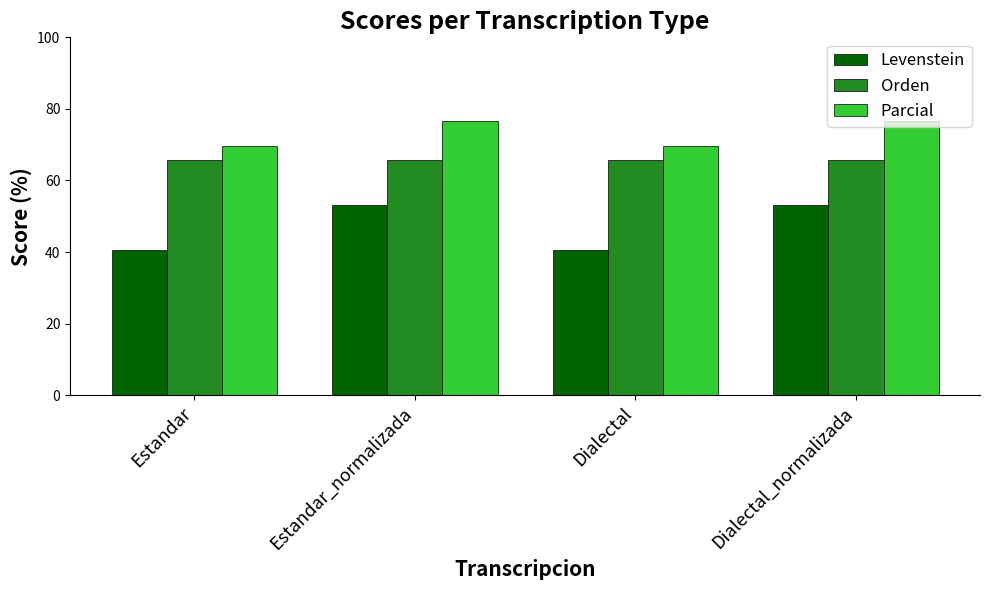

Reading left to right, what are all the values shown in this chart?

Levenstein: Estandar=40.7	Estandar_normalizada=53.2	Dialectal=40.7	Dialectal_normalizada=53.2
Orden: Estandar=65.7	Estandar_normalizada=65.7	Dialectal=65.7	Dialectal_normalizada=65.7
Parcial: Estandar=69.6	Estandar_normalizada=76.5	Dialectal=69.6	Dialectal_normalizada=76.5